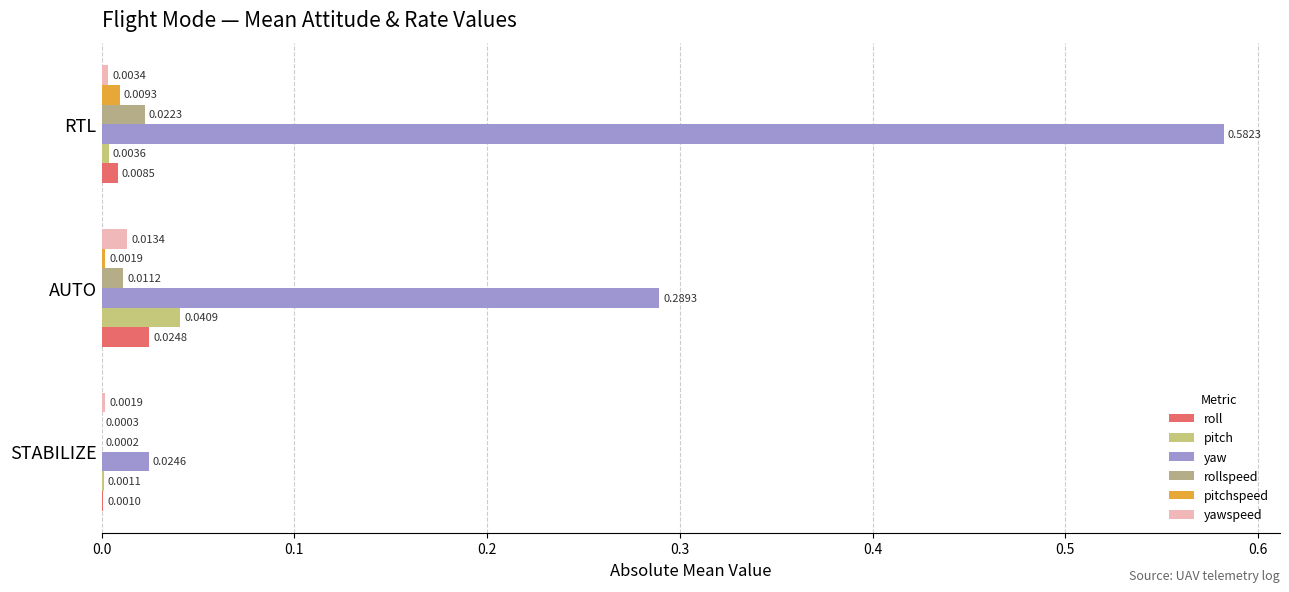

List the series in order of their peak value, lowest first.

pitchspeed, yawspeed, rollspeed, roll, pitch, yaw